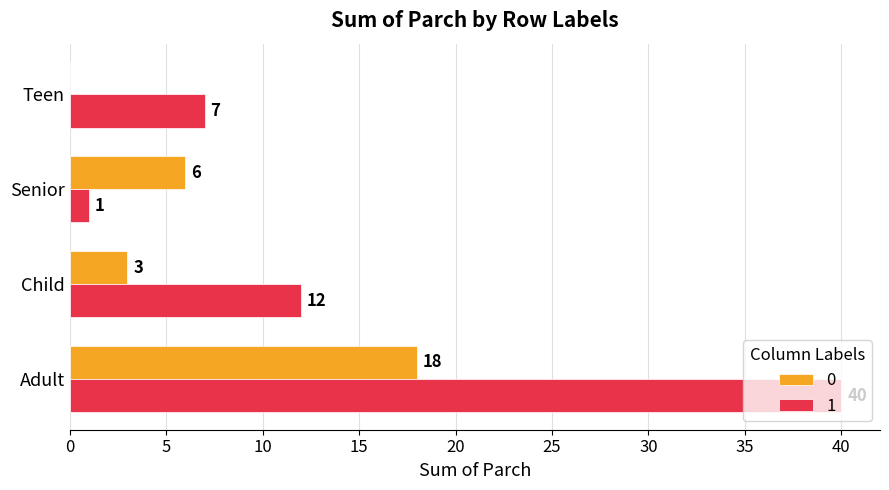

The 1 series shows 40 at Adult. True or false?

True